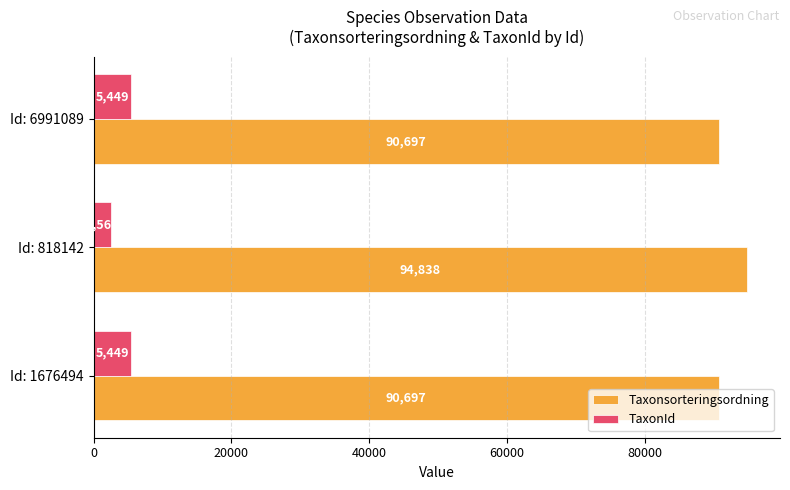

What are all the series names shown in the legend?

Taxonsorteringsordning, TaxonId